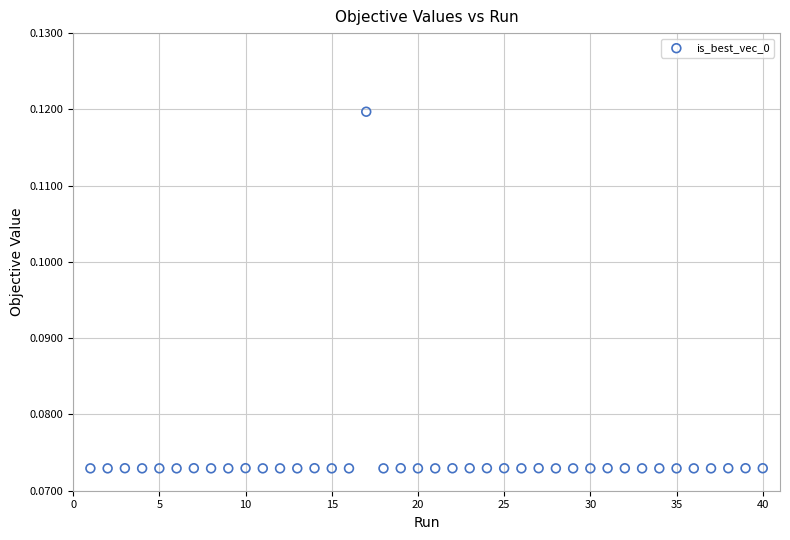

What is the range of X values (max minus min)?

39.0